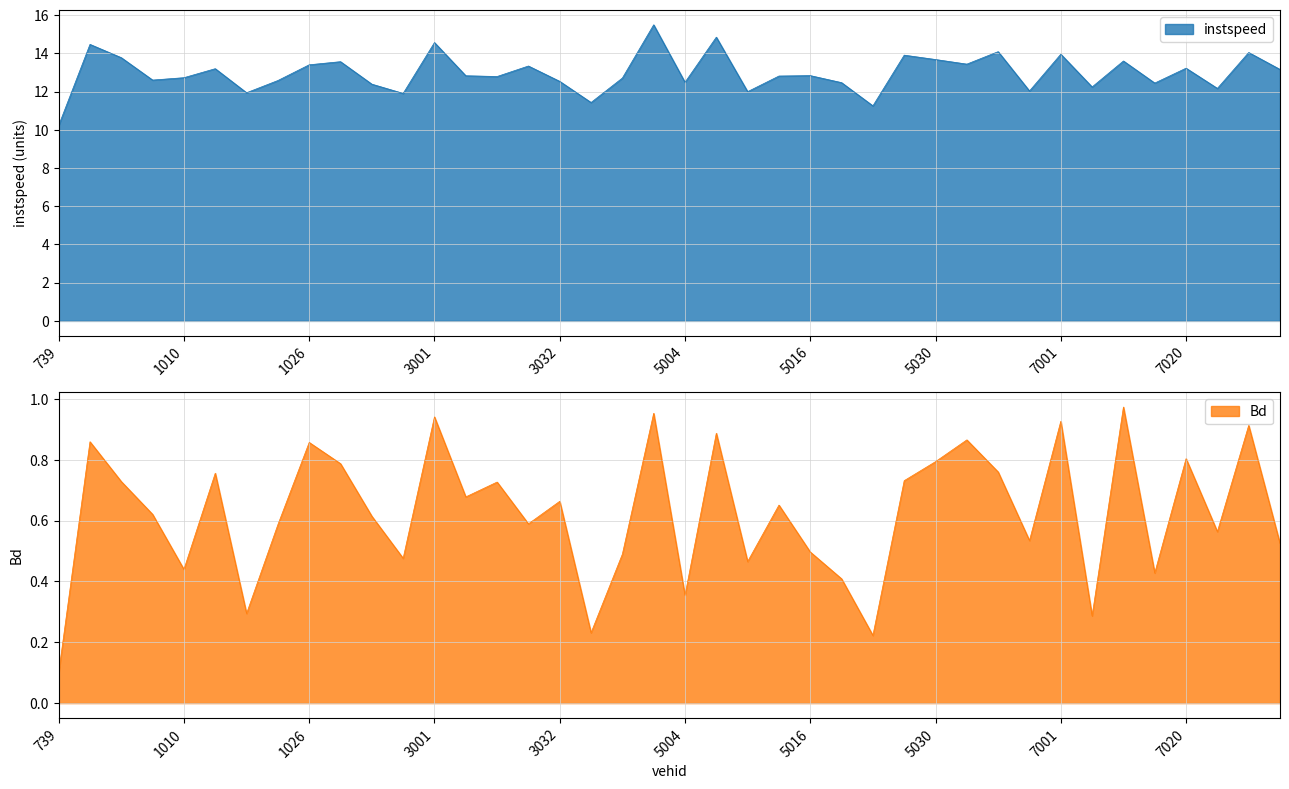

Rank the series by their maximum value, from lowest to highest.

Bd, instspeed